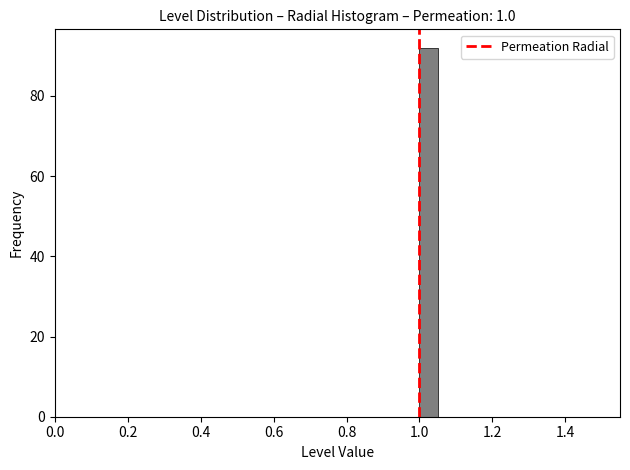

Read against the x-axis, roughly where is the centre of the tallest bar?

1.02